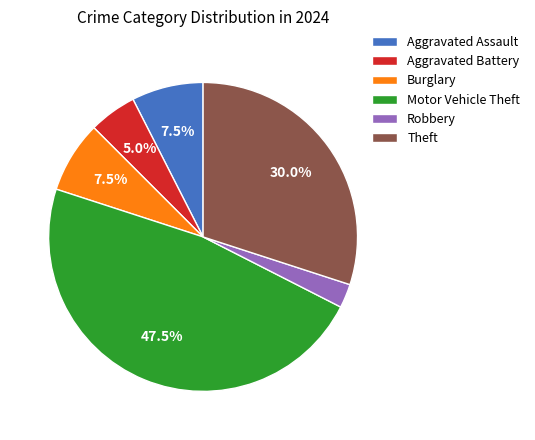

The Aggravated Battery slice represents 5% of the pie. True or false?

True